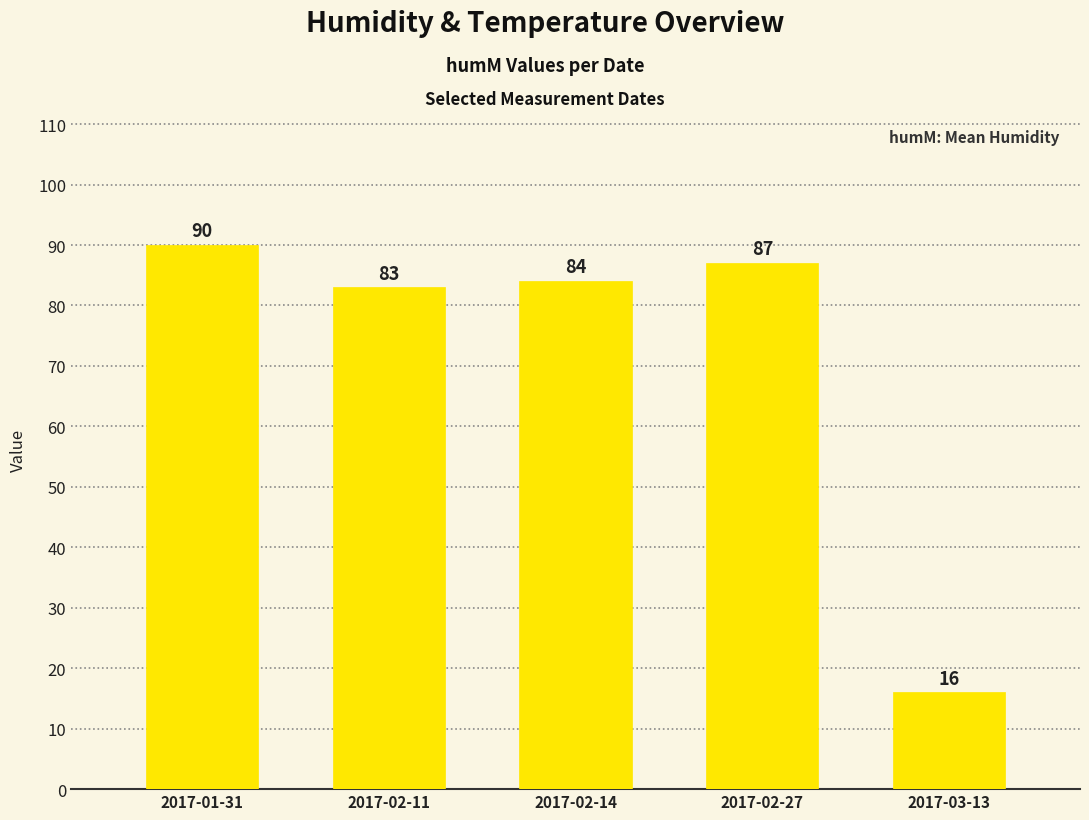

Reading left to right, transcribe all the data shown in this chart.

2017-01-31=90	2017-02-11=83	2017-02-14=84	2017-02-27=87	2017-03-13=16